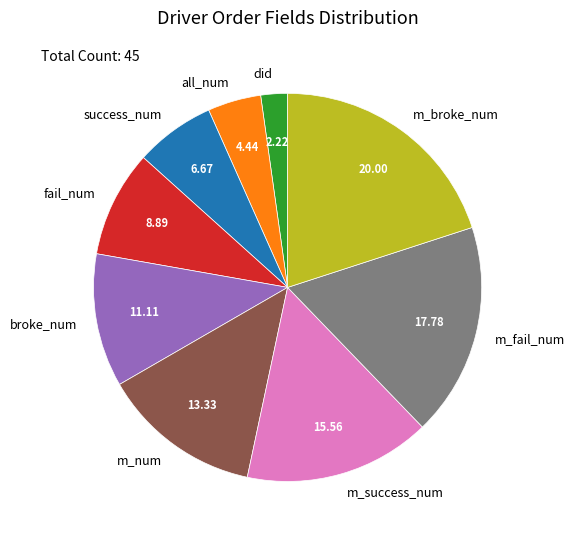

Which has a higher value, m_success_num or all_num?

m_success_num